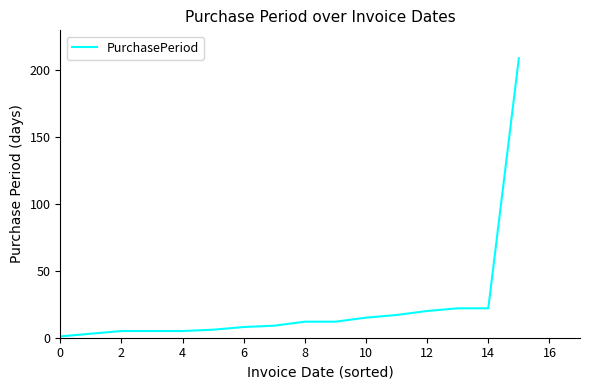

What is the greatest value displayed?

209